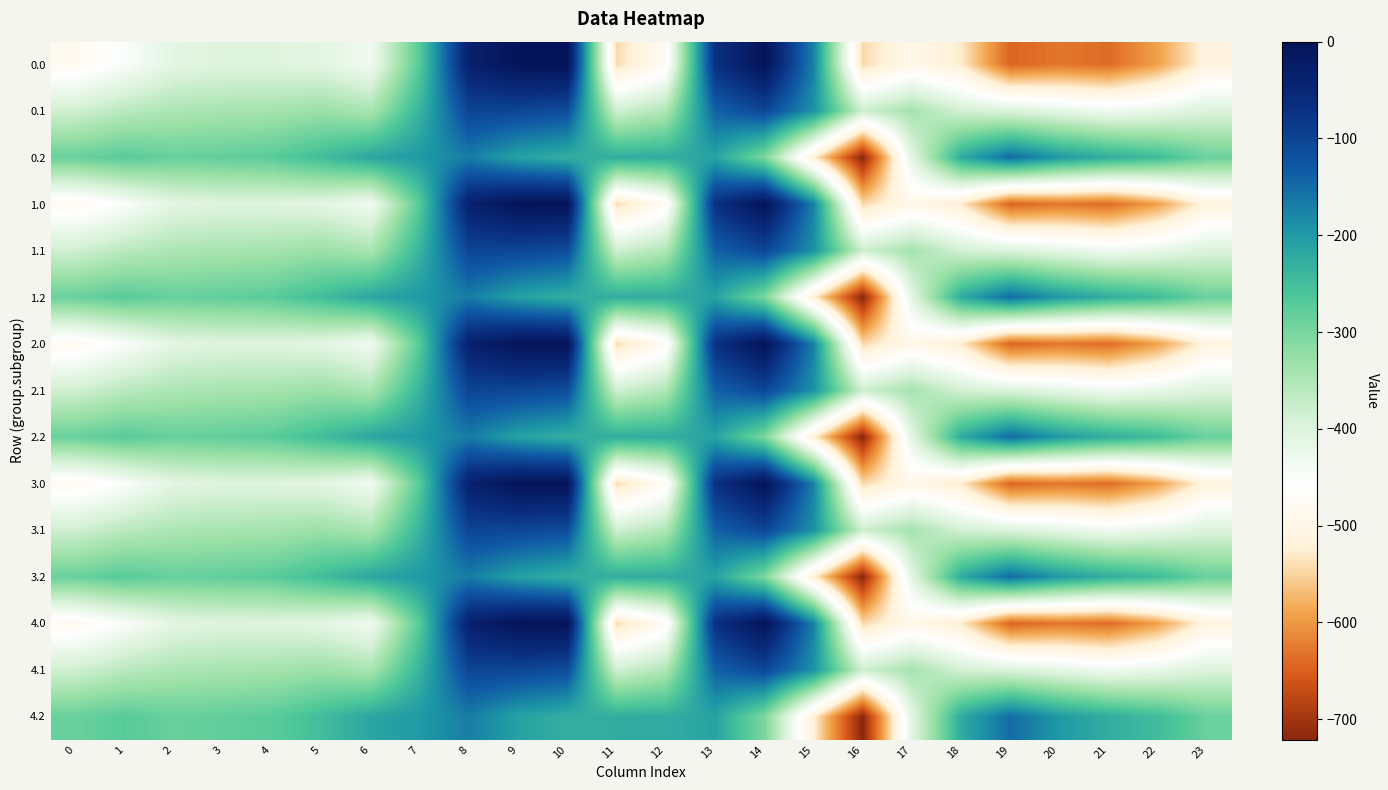

List the series in order of their peak value, lowest first.

0.2, 1.2, 2.2, 3.2, 4.2, 0.1, 1.1, 2.1, 3.1, 4.1, 0.0, 1.0, 2.0, 3.0, 4.0